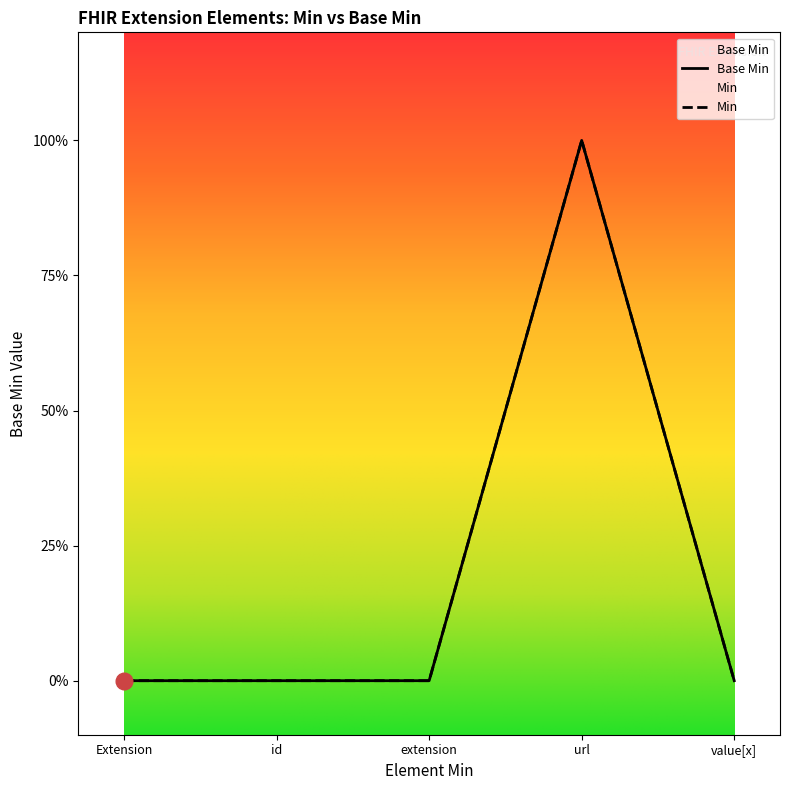

How many data points are above 0?

1